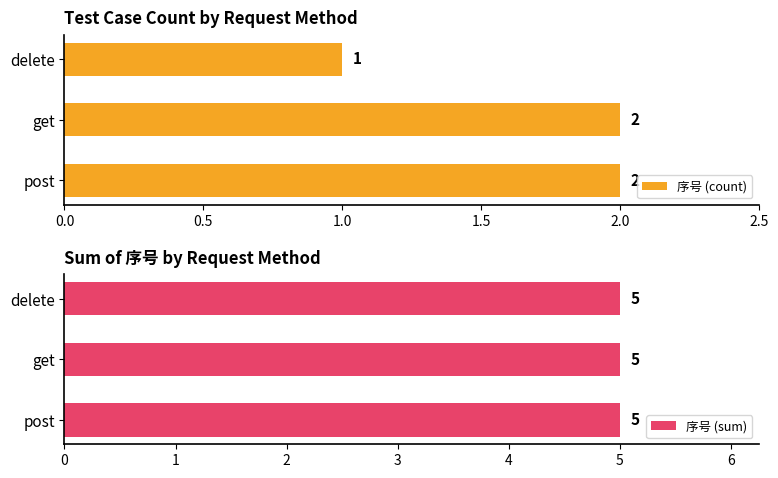

Which series has the largest total across all categories?

序号 (count)